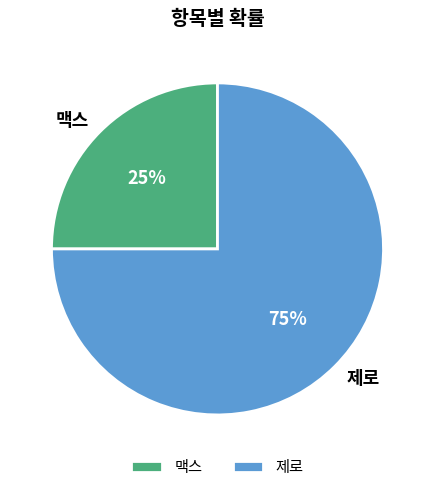

Combined, do 제로 and 맥스 account for over 50%?

Yes